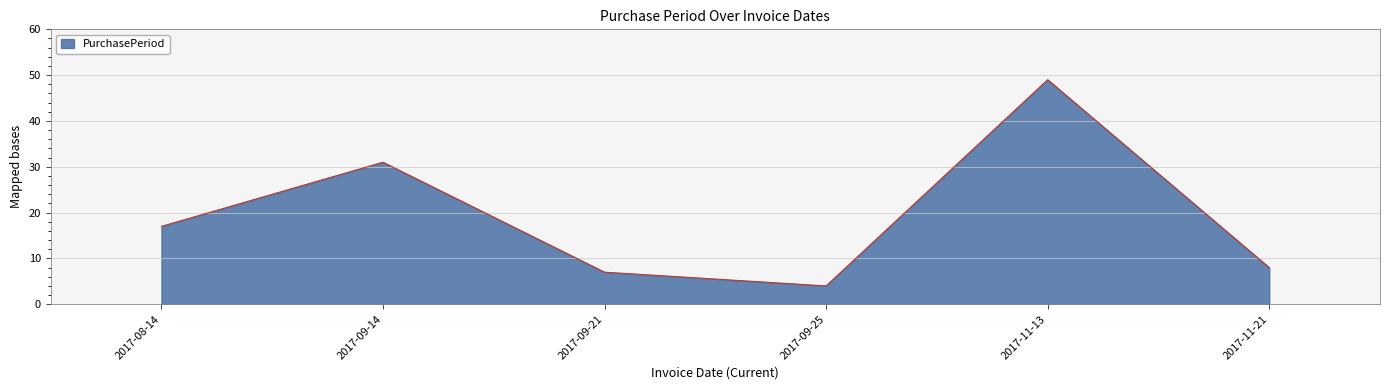

At which label is the value closest to 26?

2017-09-14